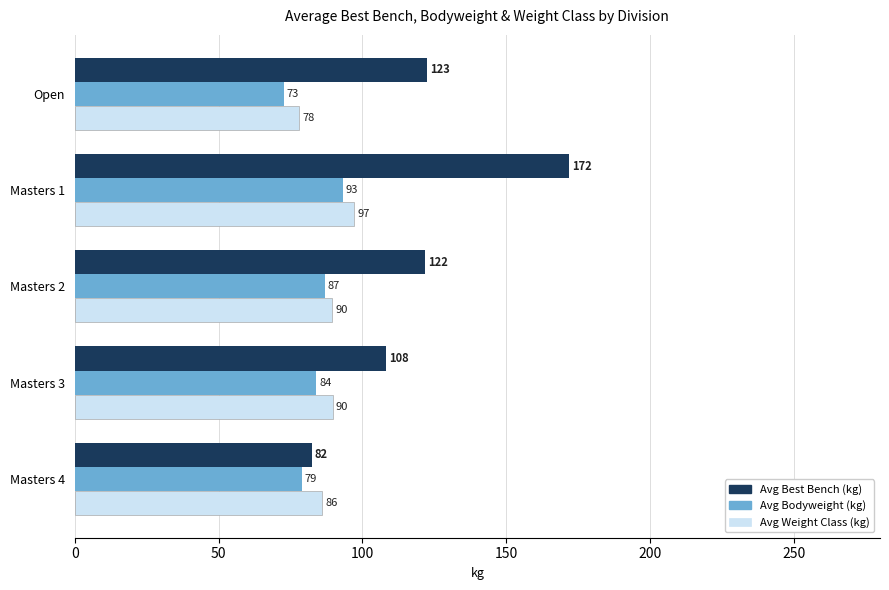

The value of Avg Bodyweight (kg) at Masters 3 is 84.0. True or false?

True